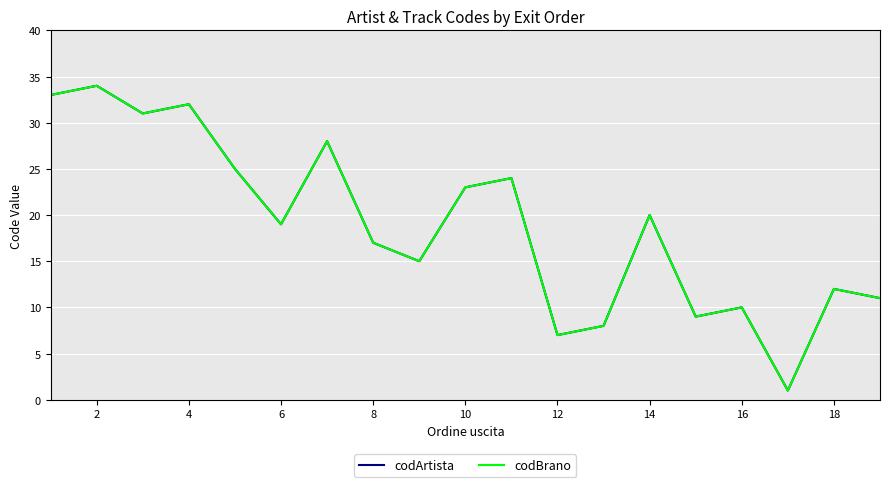

Does the chart have visible grid lines?

Yes